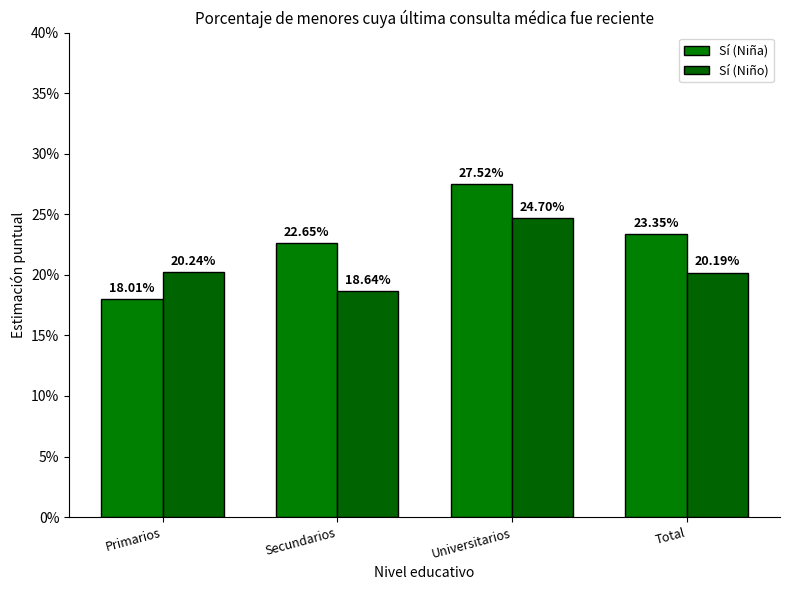

What is the minimum value for Sí (Niña)?

0.2